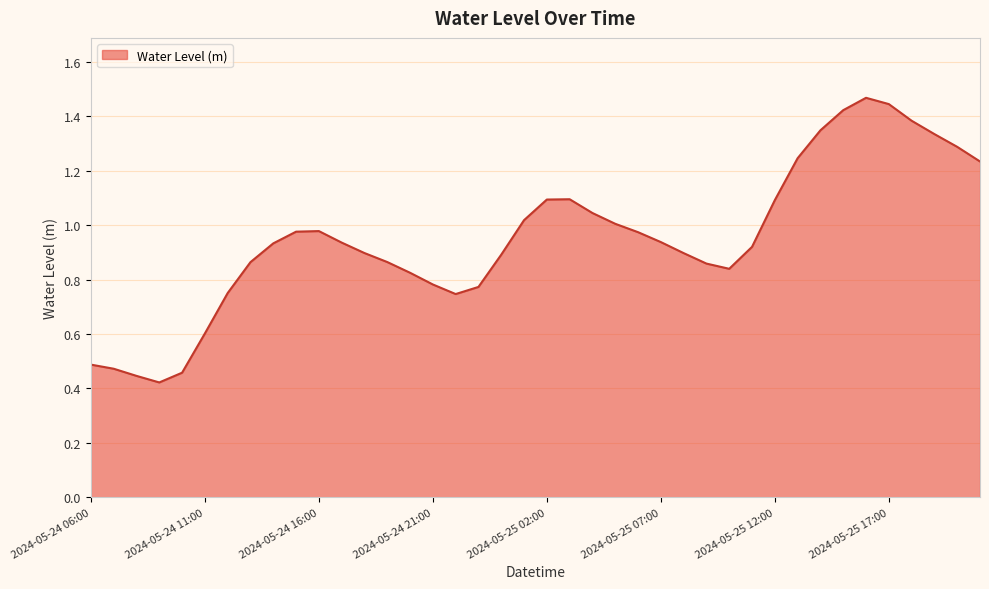

Does the chart have visible grid lines?

Yes